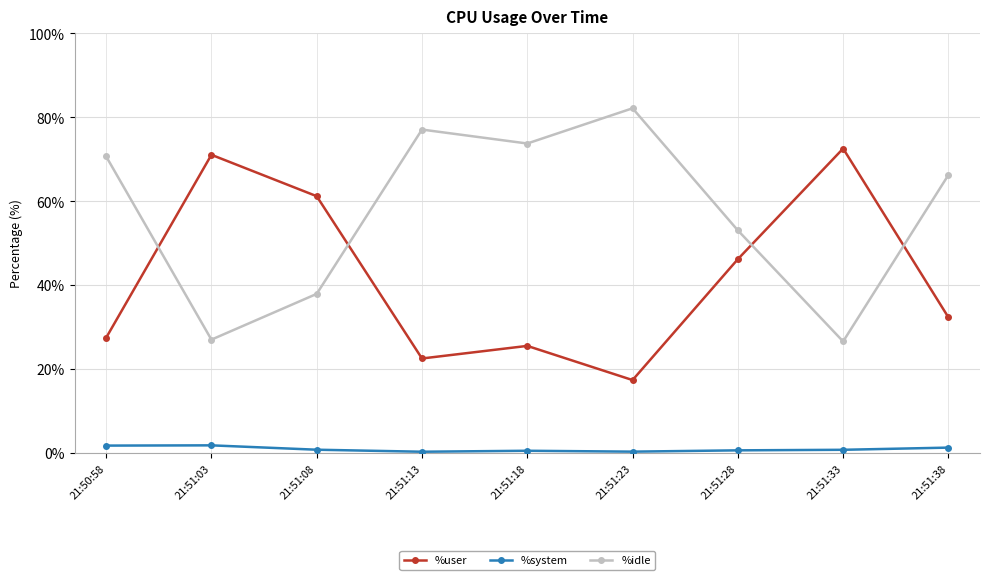

Which series has the largest total across all categories?

%idle